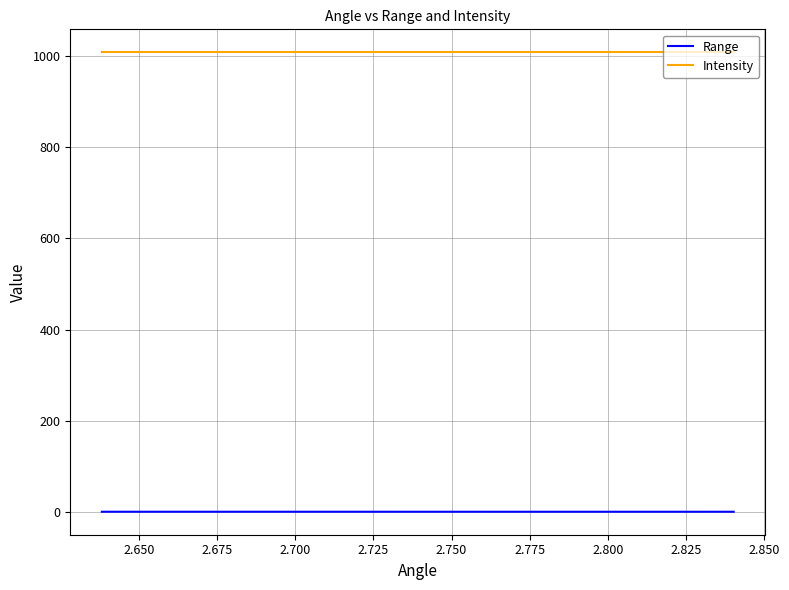

True or false: Range and Intensity intersect in this chart.

False